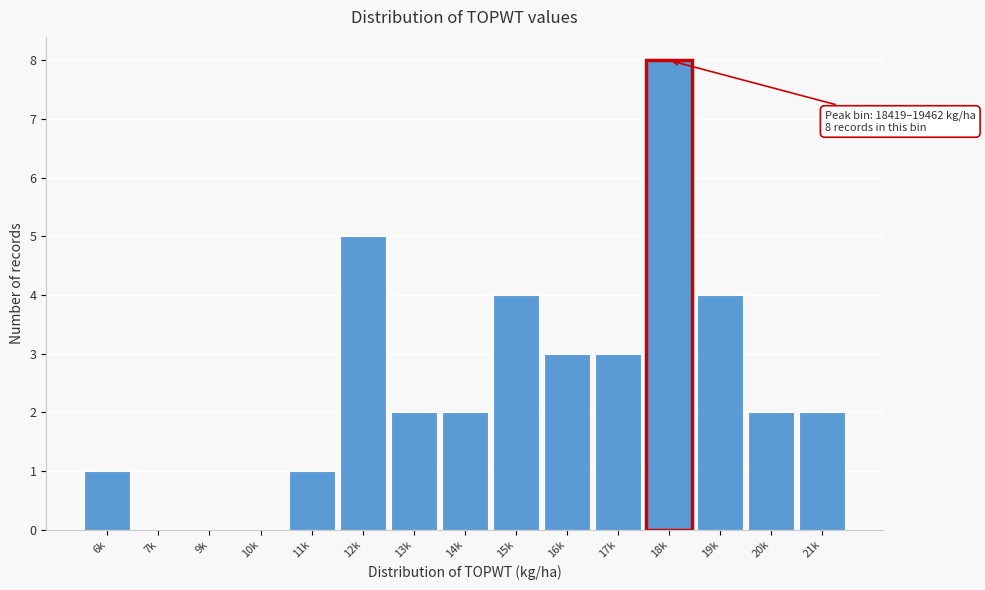

Reading right to left, transcribe all the data shown in this chart.

21k=2	20k=2	19k=4	18k=8	17k=3	16k=3	15k=4	14k=2	13k=2	12k=5	11k=1	10k=0	9k=0	7k=0	6k=1